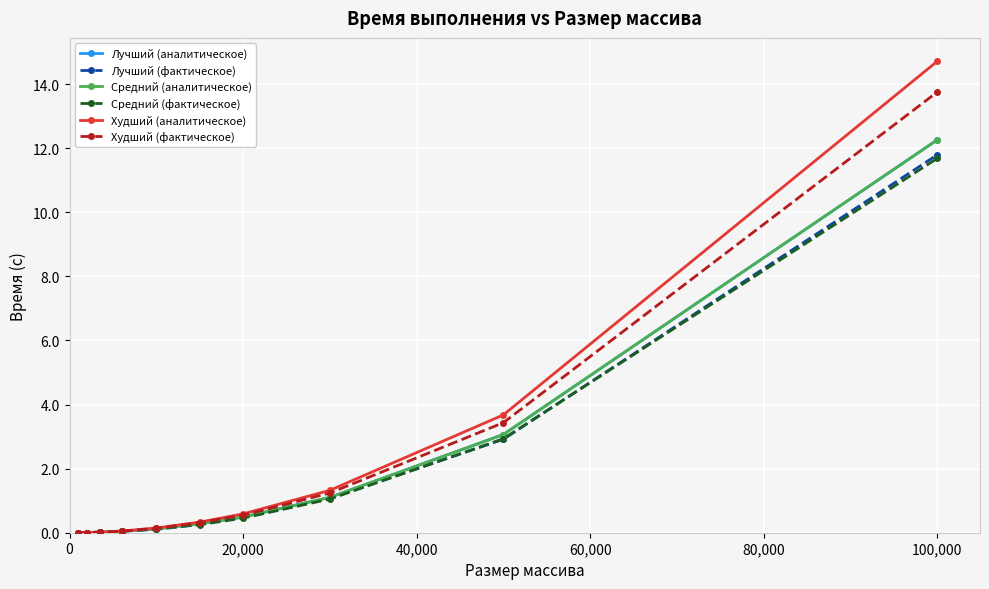

Which series has the widest spread of values?

Худший (аналитическое)